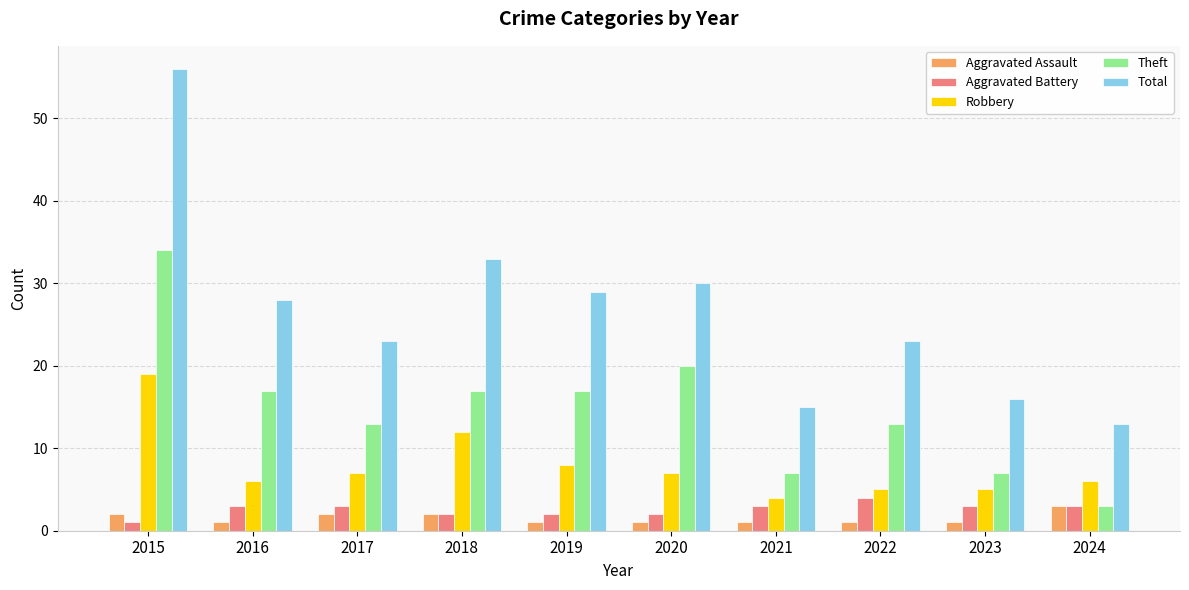

How many values in the Robbery series are below 7?

5